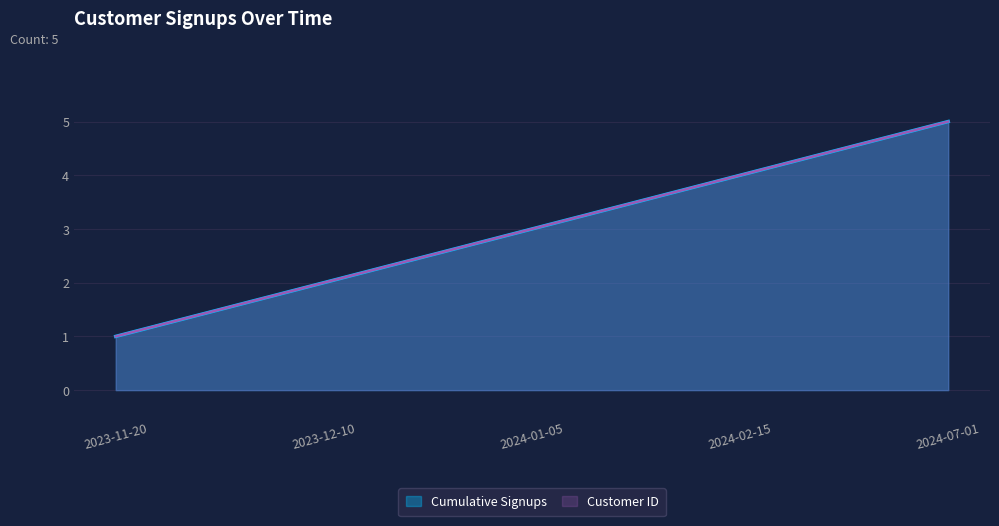

Reading left to right, transcribe all the data shown in this chart.

Cumulative Signups: 2023-11-20=1	2023-12-10=2	2024-01-05=3	2024-02-15=4	2024-07-01=5
Customer ID: 2023-11-20=1	2023-12-10=2	2024-01-05=3	2024-02-15=4	2024-07-01=5